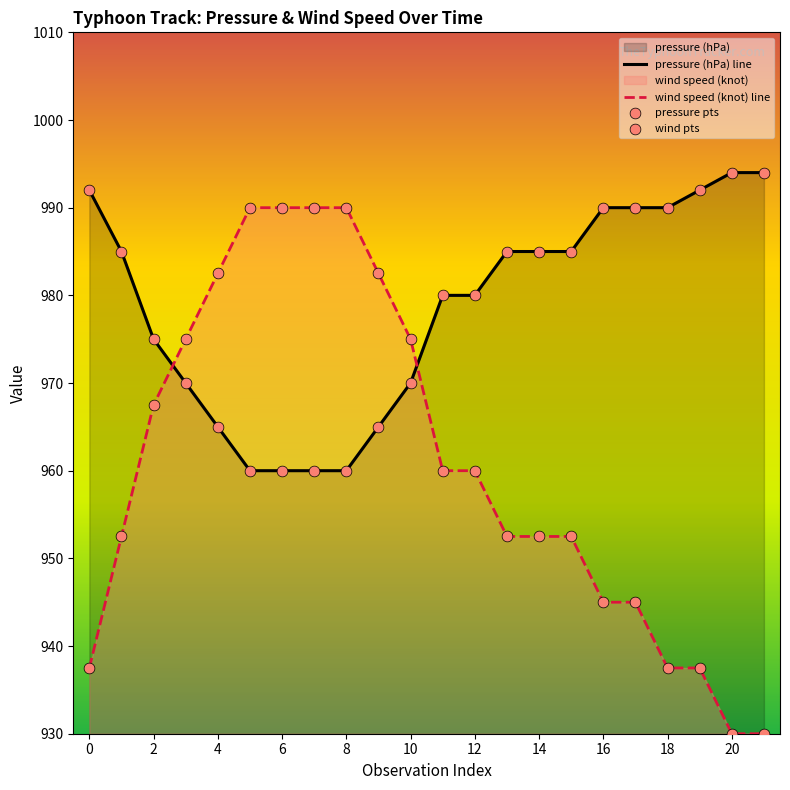

At how many categories does at least one series exceed 959?

22